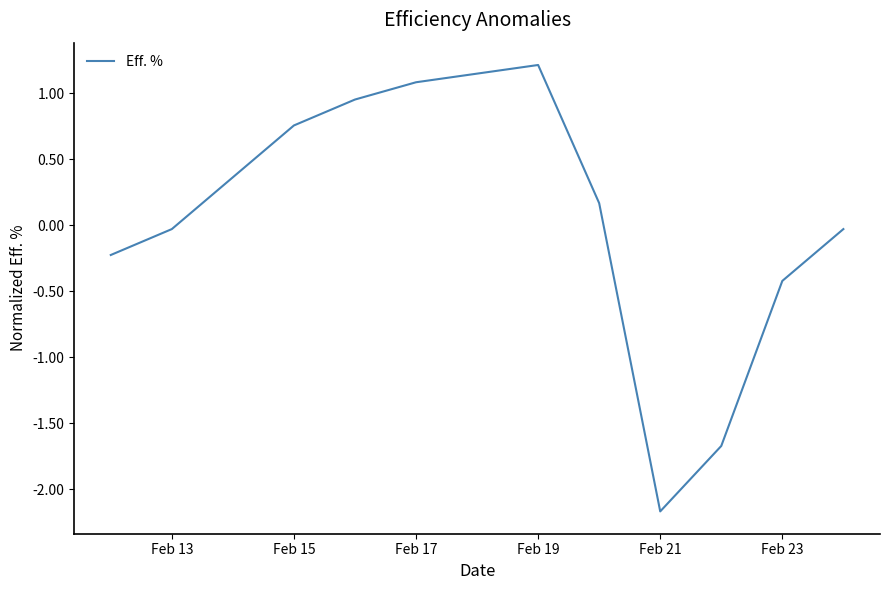

True or false: there are more than 0 points higher than both neighbors.

True